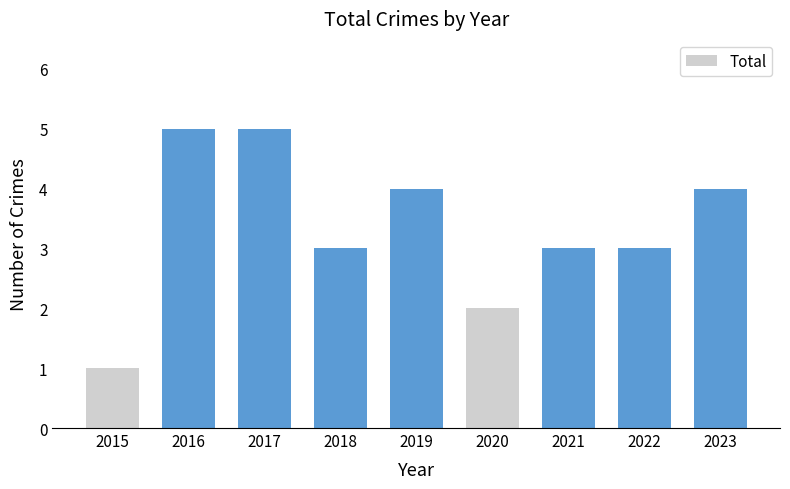

What is the minimum value shown in the chart?

1